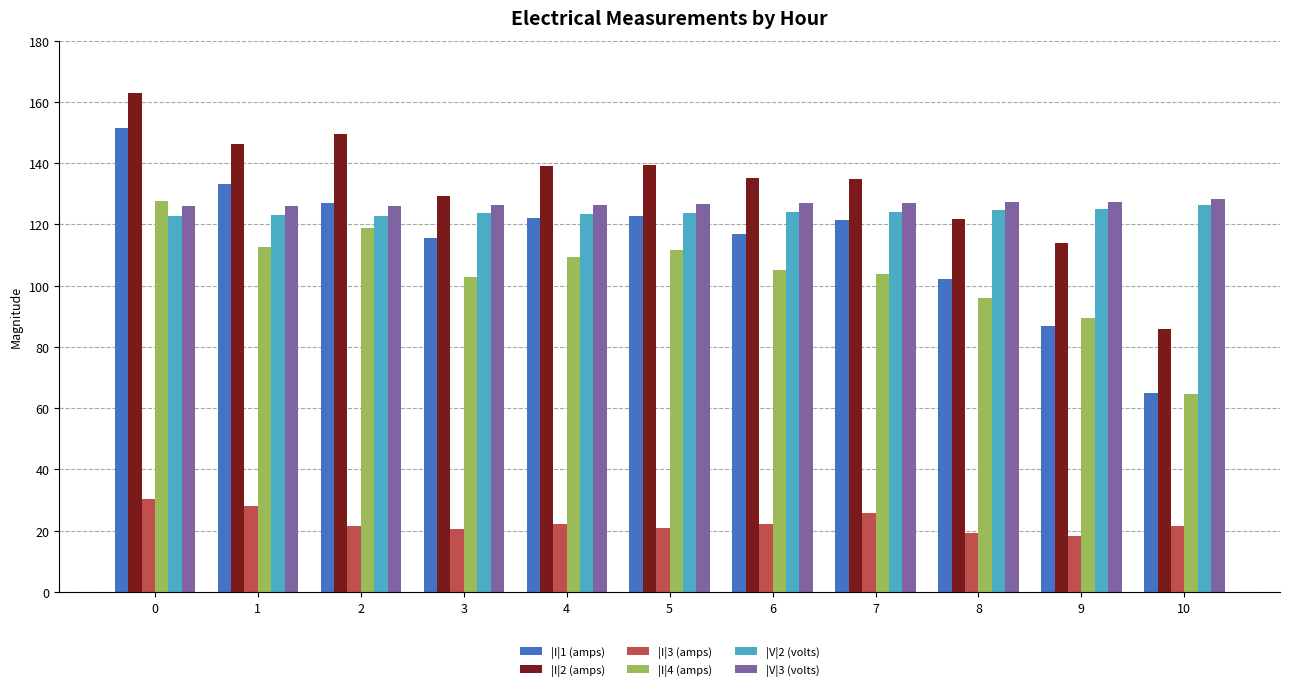

What is the approximate value of |V|3 (volts) at 6?

127.0